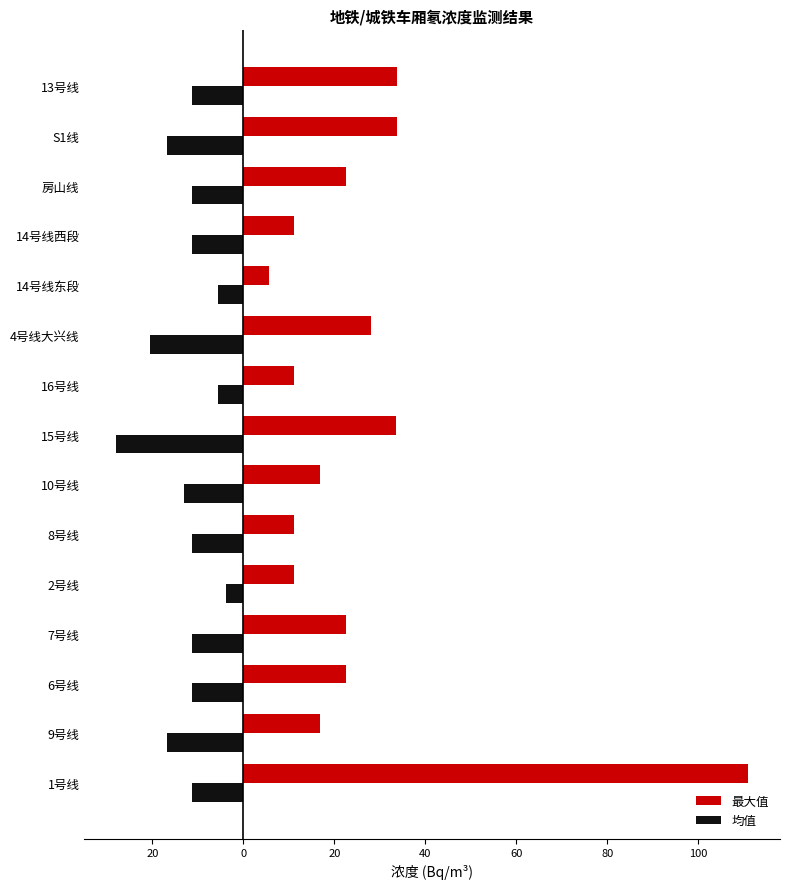

What is the average value of the 最大值 series?

26.1